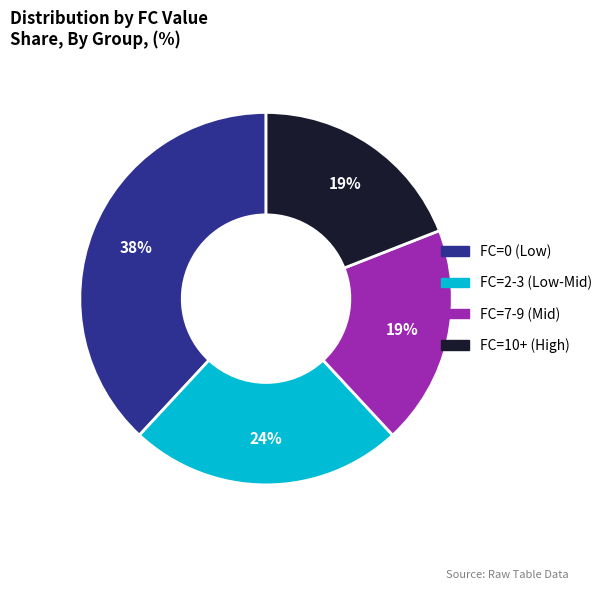

To the nearest percent, what is the difference between the largest and smallest slice percentages?

19%